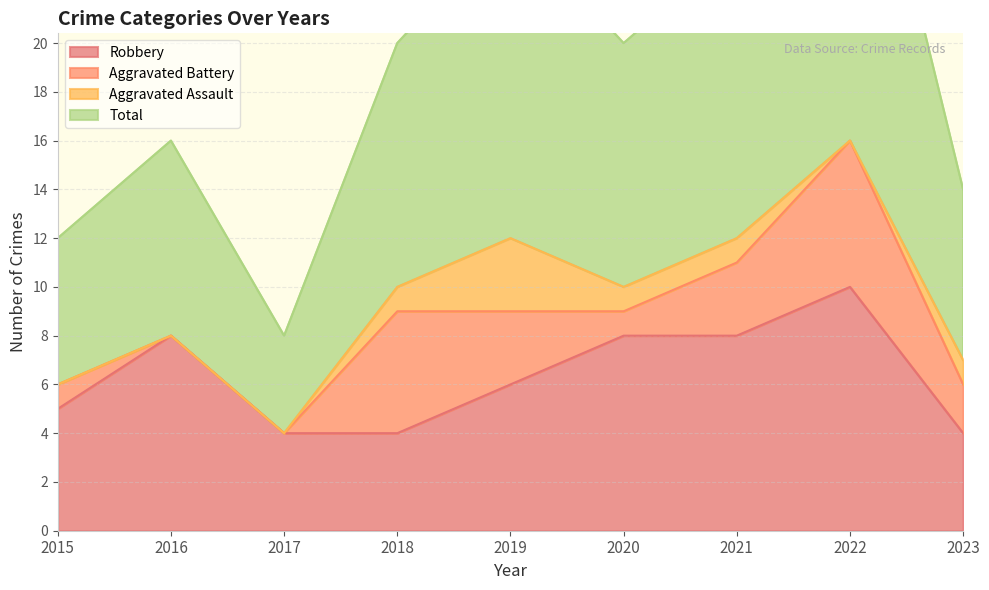

True or false: Robbery has a value of 2 at 2023.

False